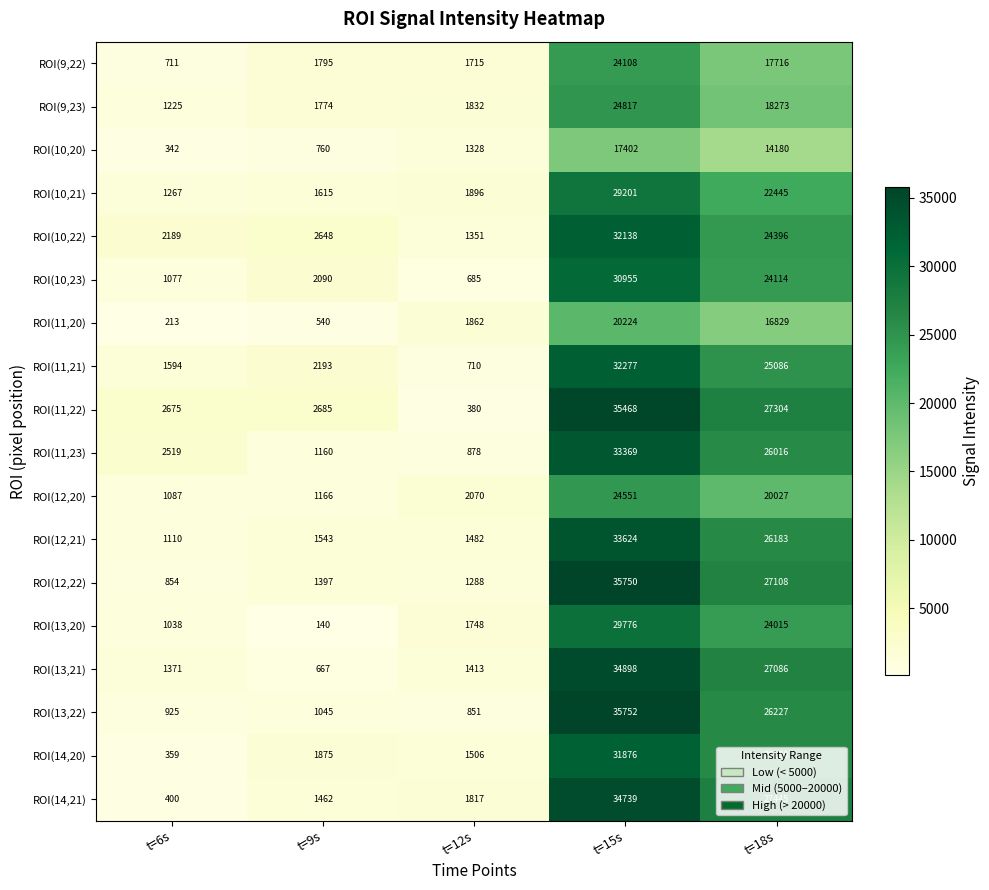

Which series has the widest spread of values?

ROI(11,22)